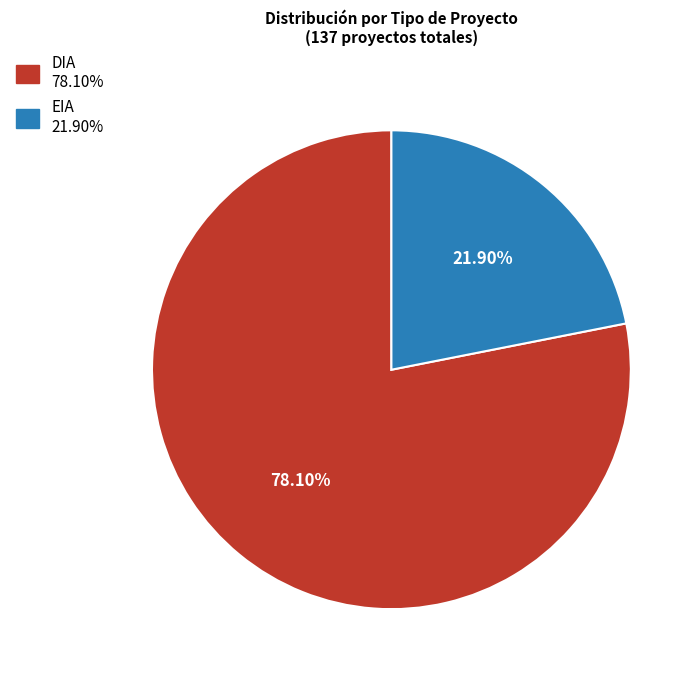

The DIA slice represents 78% of the pie. True or false?

True